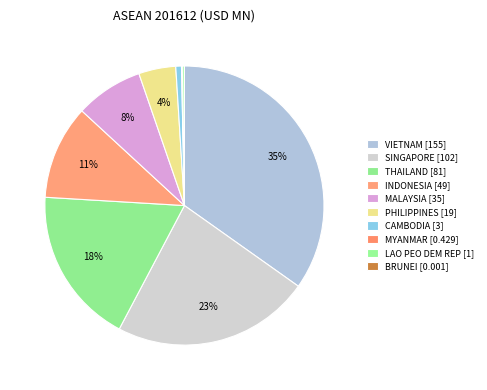

Is it true that VIETNAM is 42% of the pie?

False